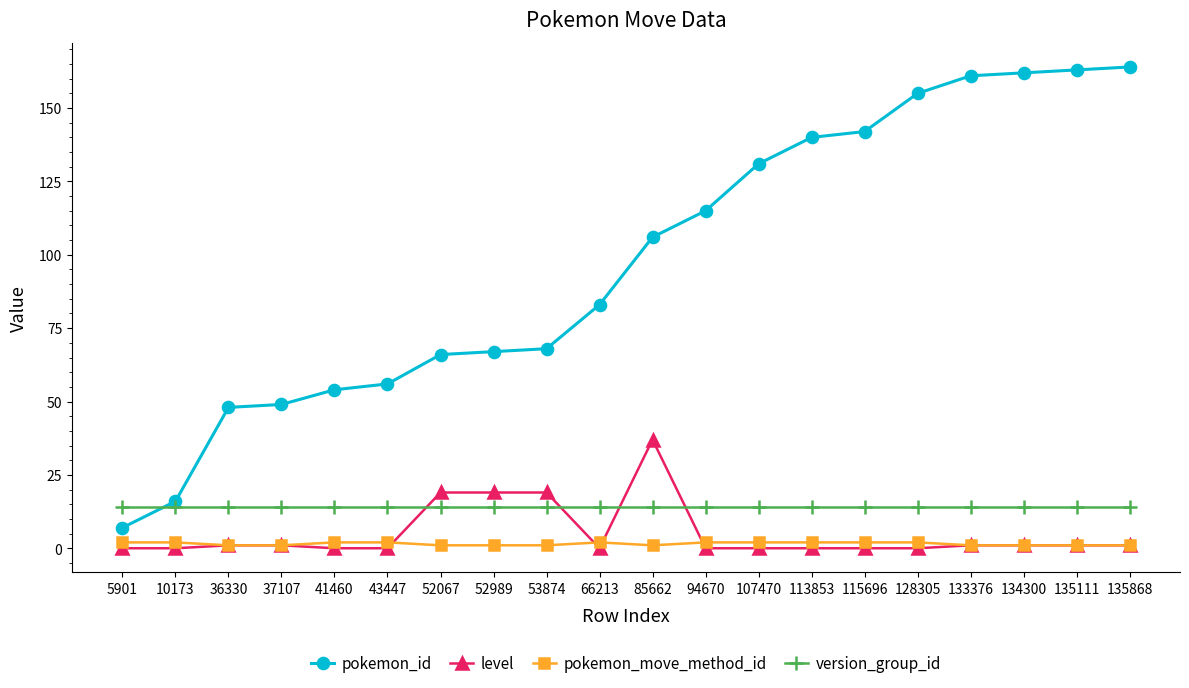

The level series shows 1 at 135111. True or false?

True